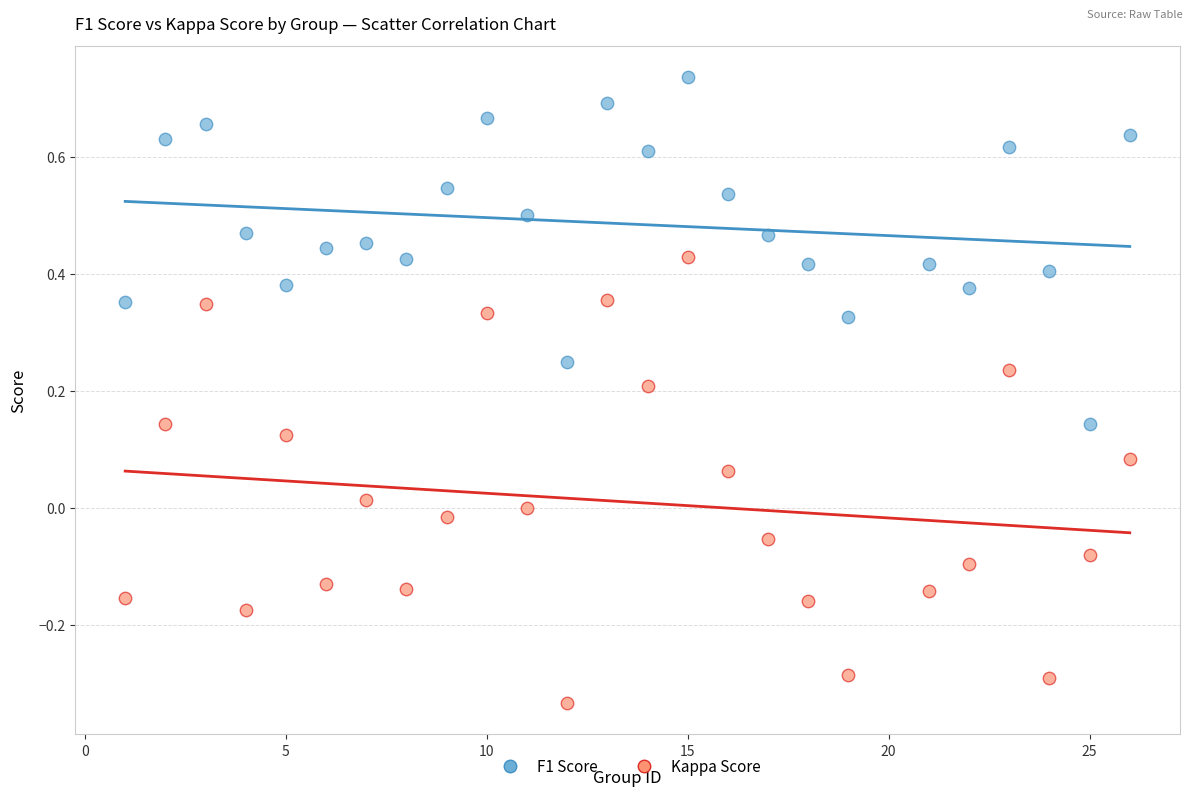

Which series reaches the maximum Y coordinate?

F1 Score